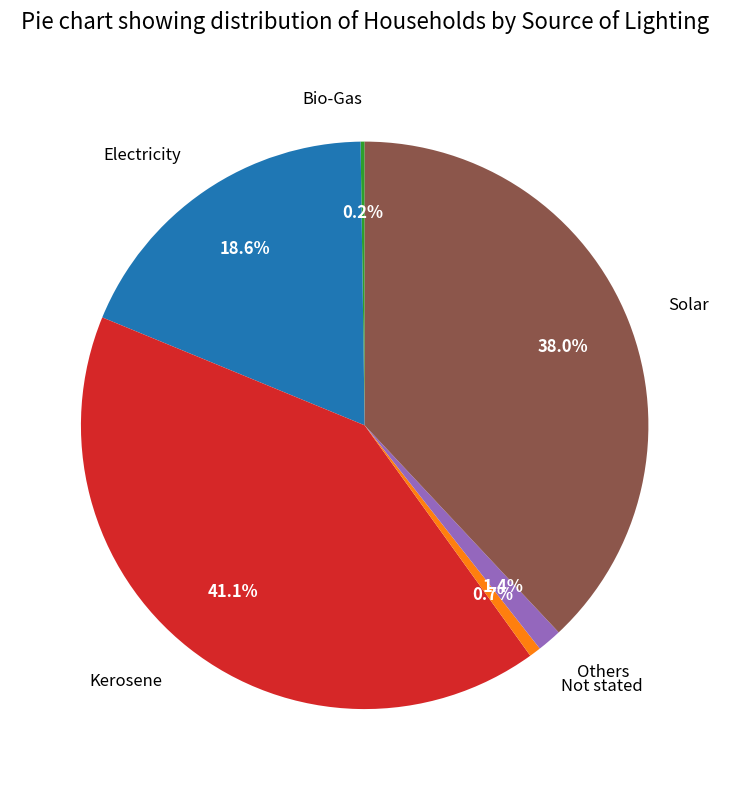

Which slice is the largest?

Kerosene